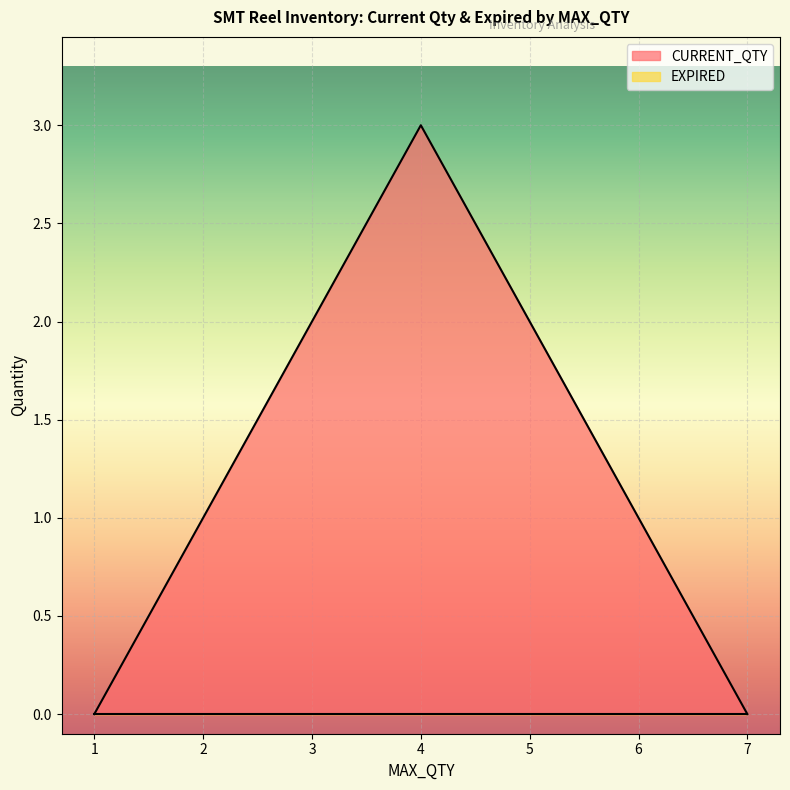

True or false: EXPIRED and CURRENT_QTY intersect in this chart.

False